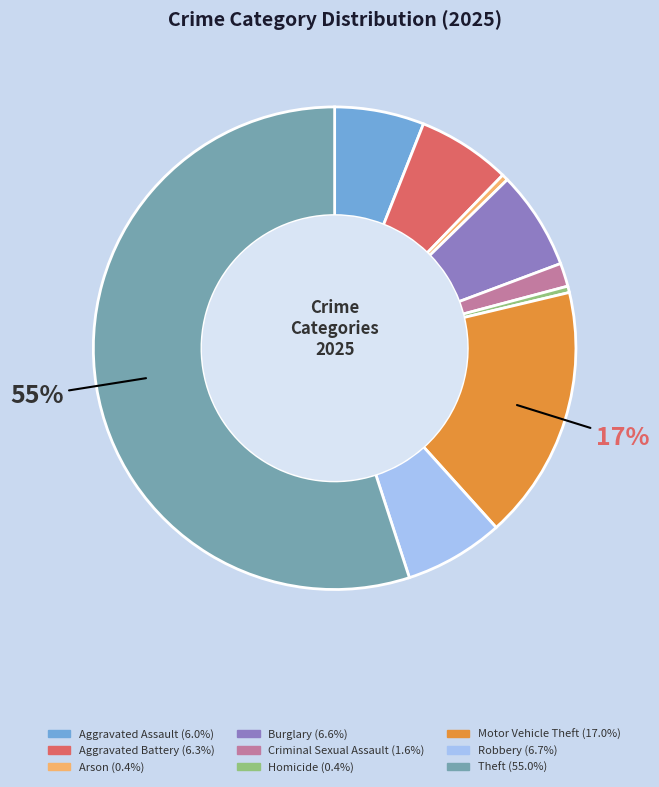

Is Homicide the majority of the pie?

No